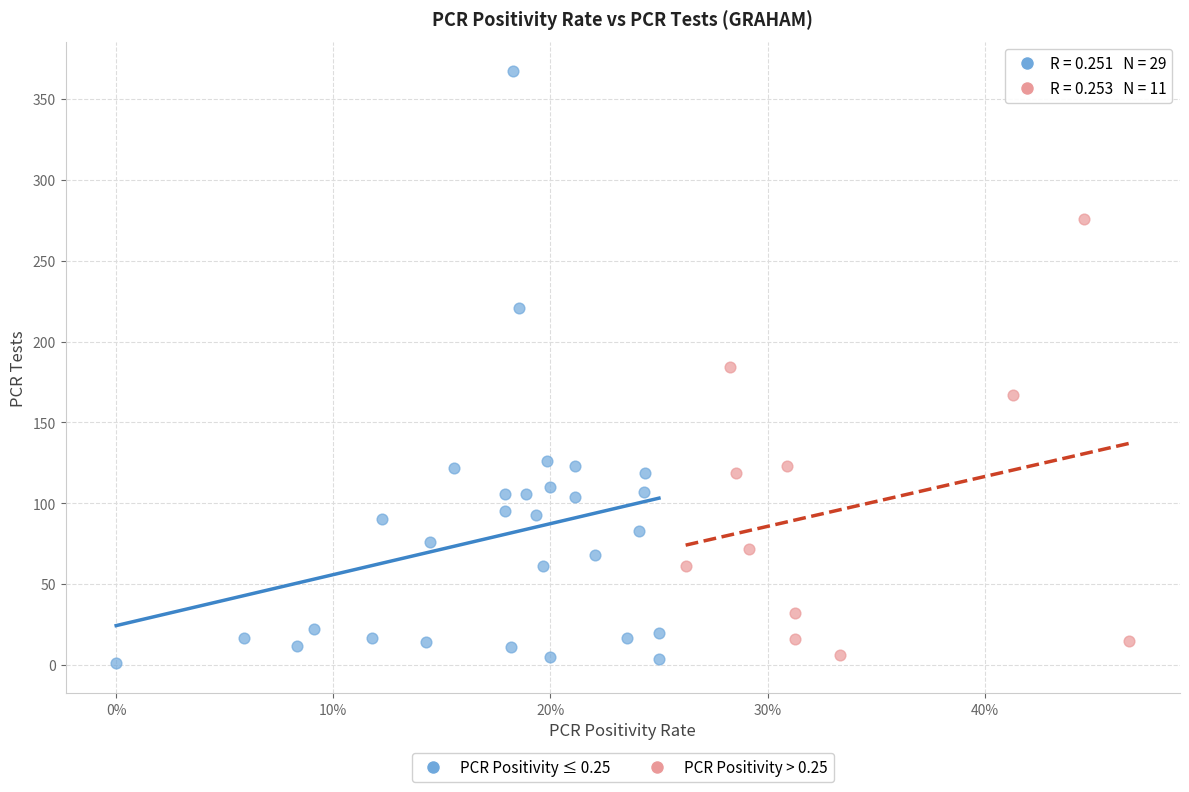

Which series reaches the maximum Y coordinate?

PCR Positivity ≤ 0.25